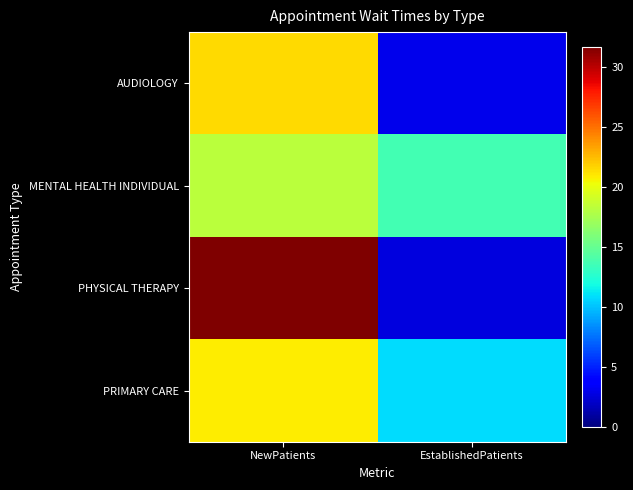

At which category is the sum across all series the highest?

NewPatients